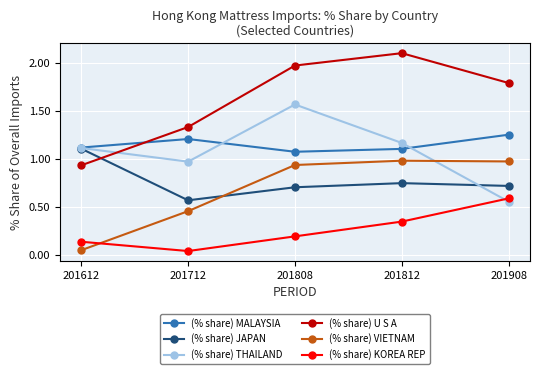

Which category has the highest value across all series?

201812